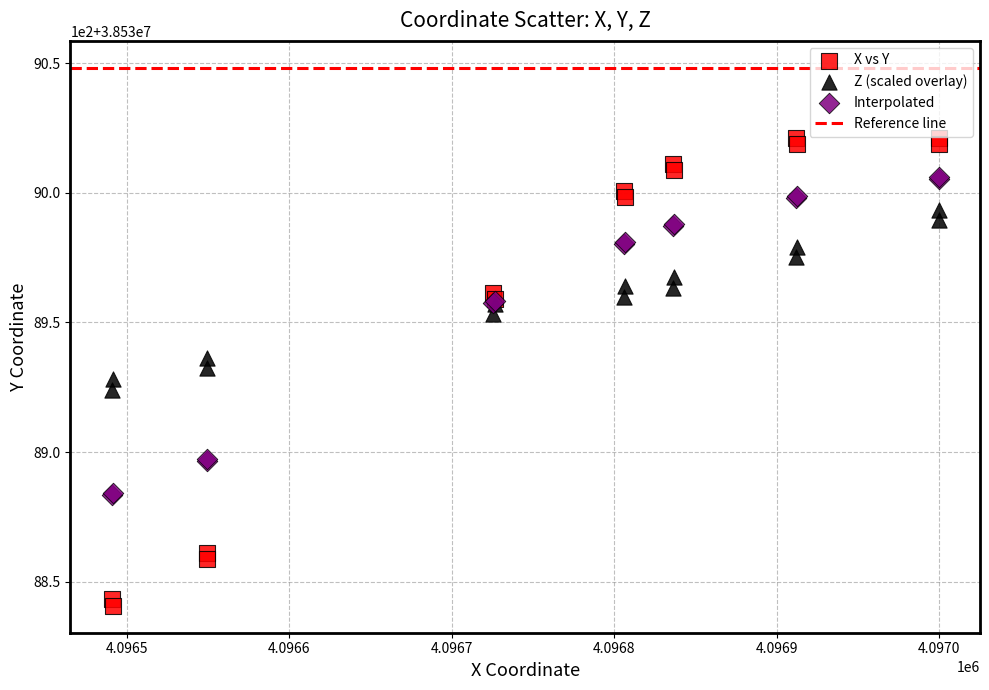

Which series has the widest spread of Y values?

X vs Y